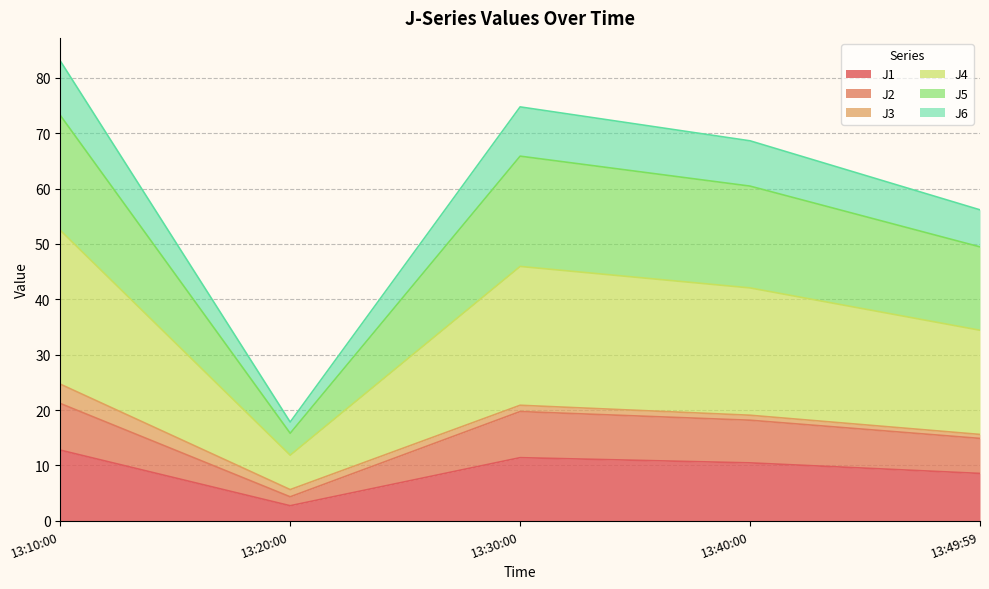

What is the lowest value of the J1 series?

2.7